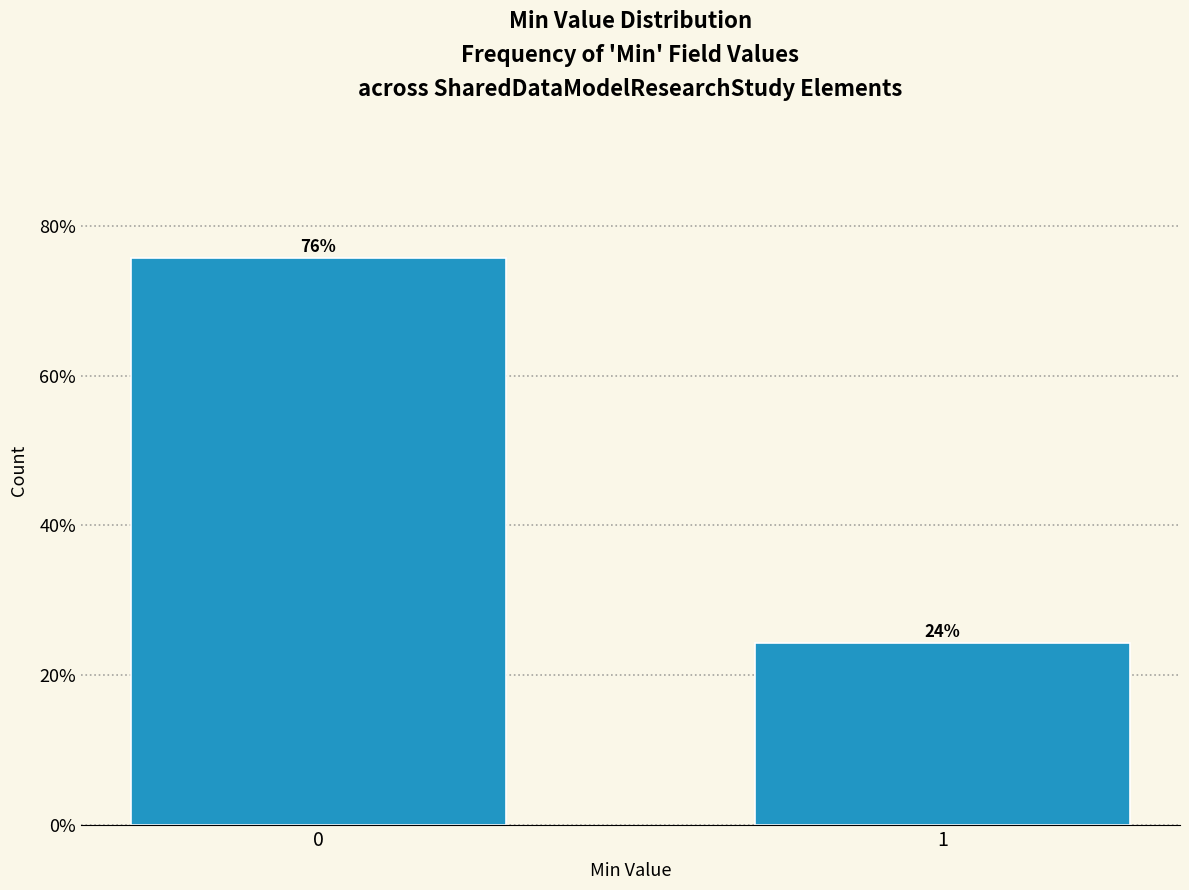

What is the sum of all values?

100.0